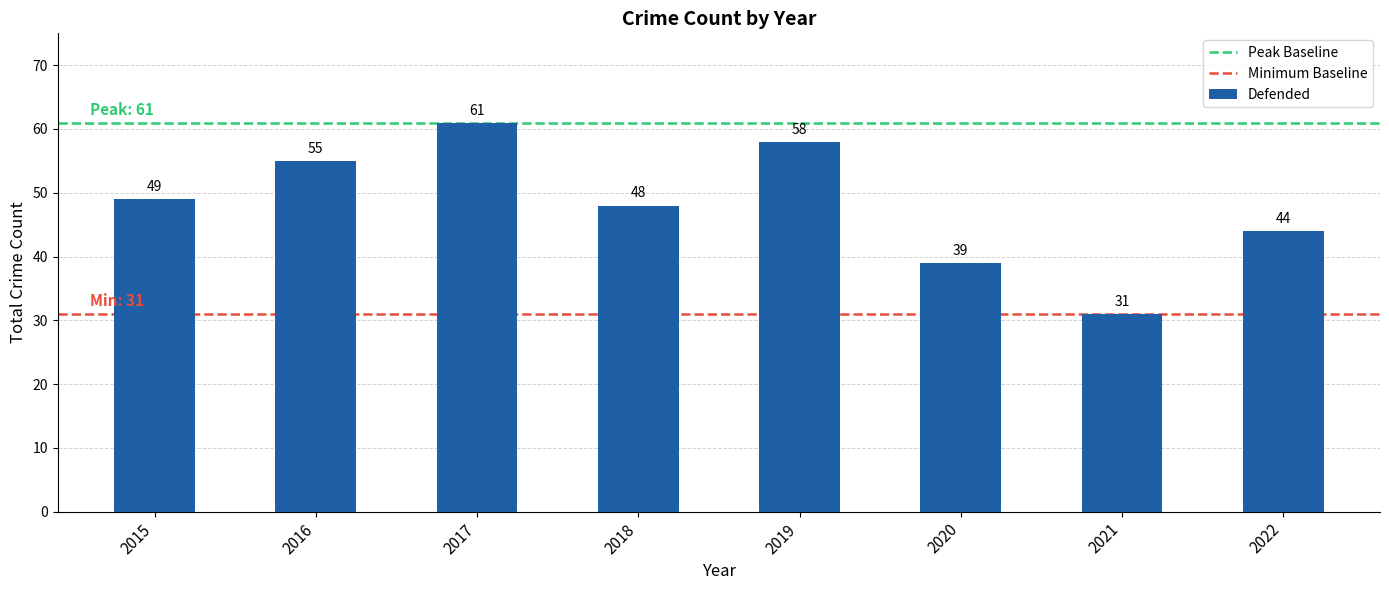

What is the value of the 8th bar from the left?

44